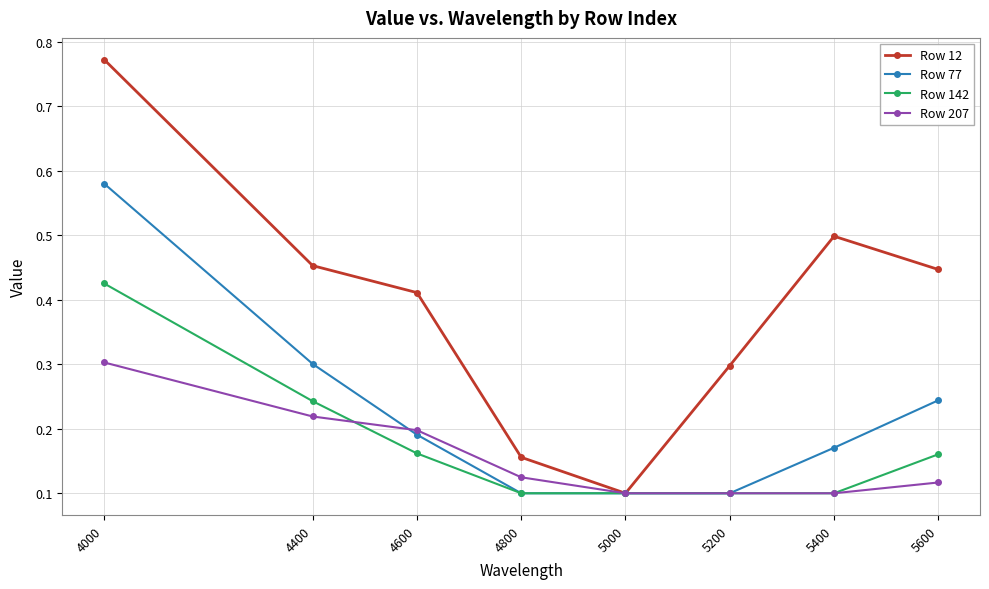

List the series in order of their peak value, lowest first.

Row 207, Row 142, Row 77, Row 12